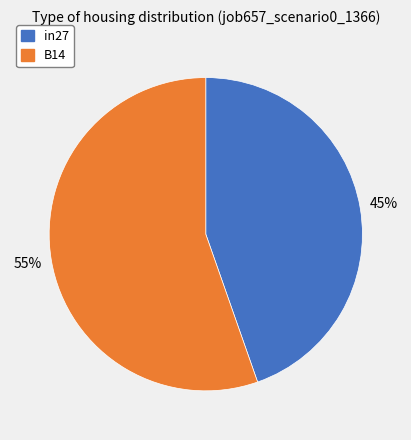

Does any single category account for the majority?

Yes